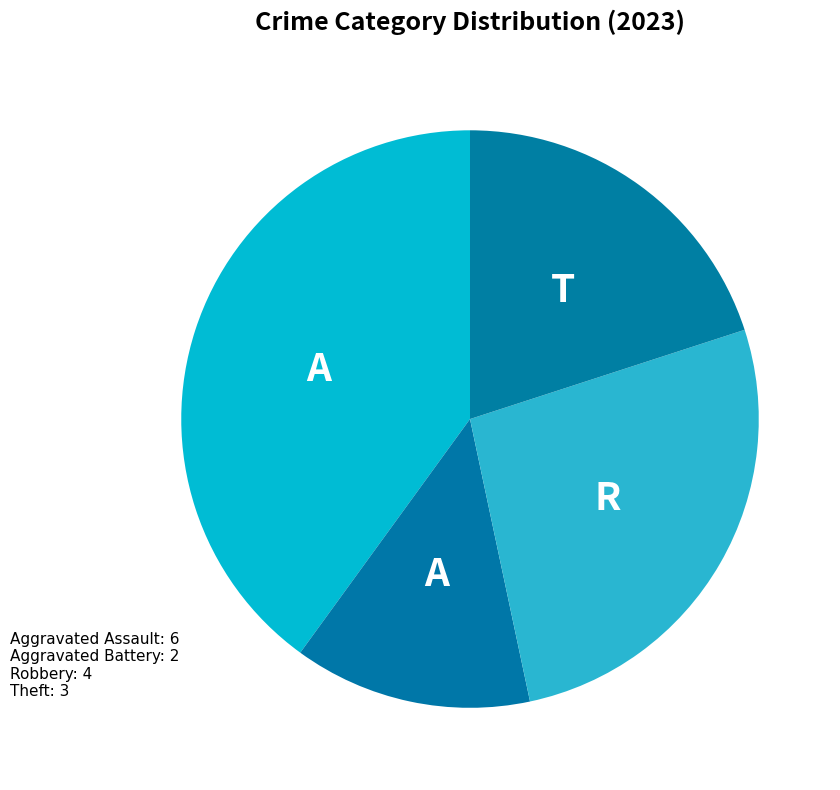

Count the number of slices in the pie.

4